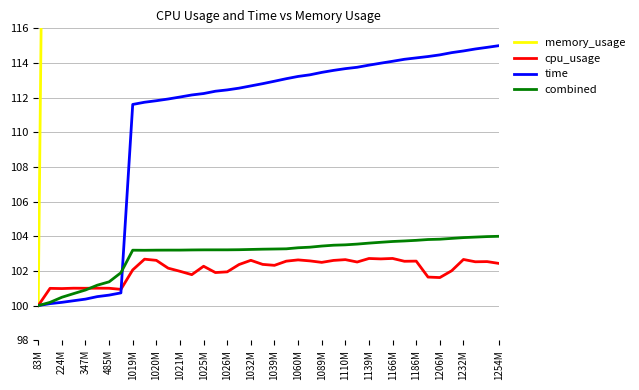

How many series are shown in this chart?

4